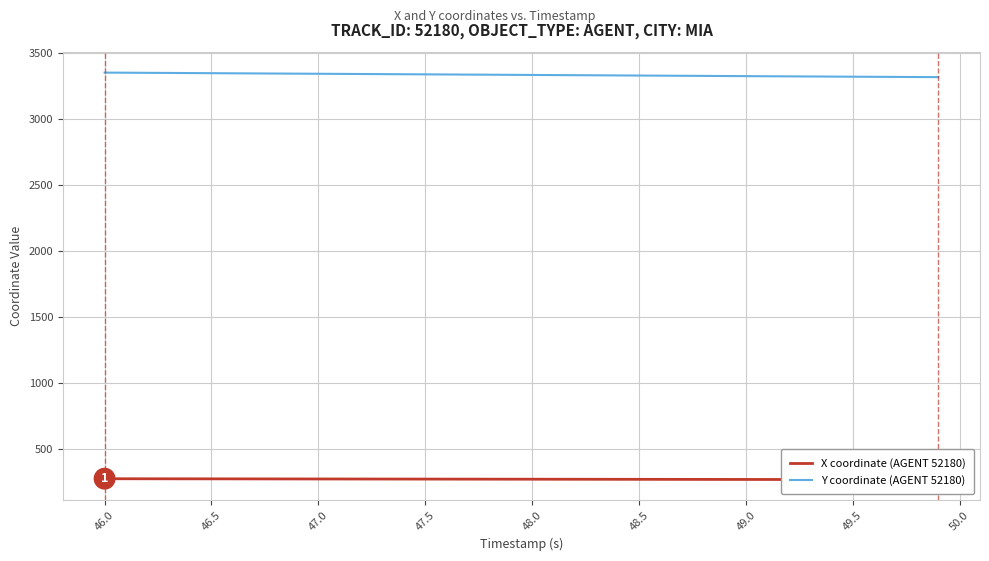

How many values in the X coordinate (AGENT 52180) series are below 274?

20